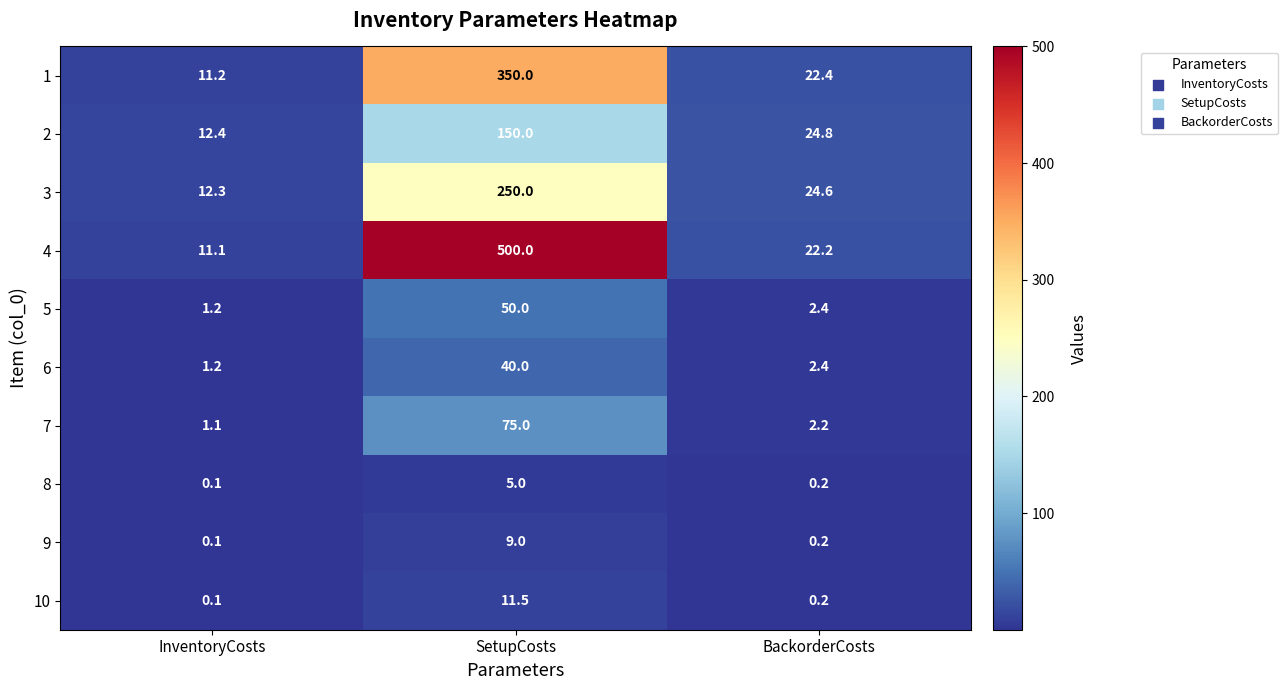

Where does the 6 series first go above 2?

SetupCosts